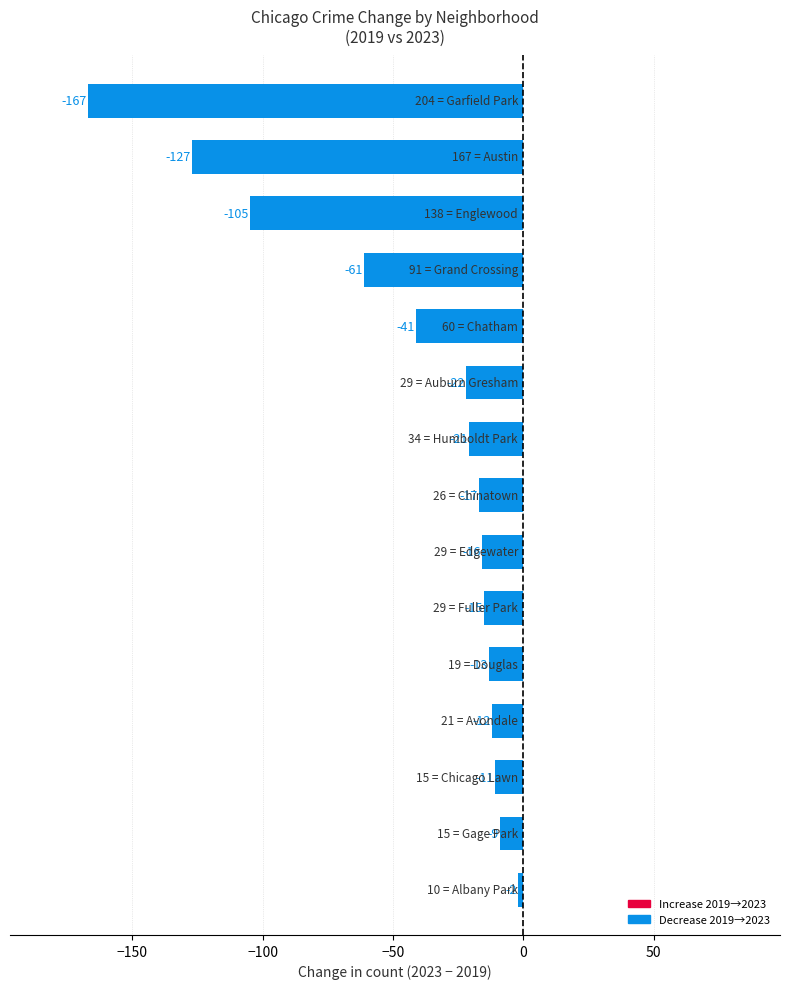

Are the bars grouped side by side (vs. stacked)?

No